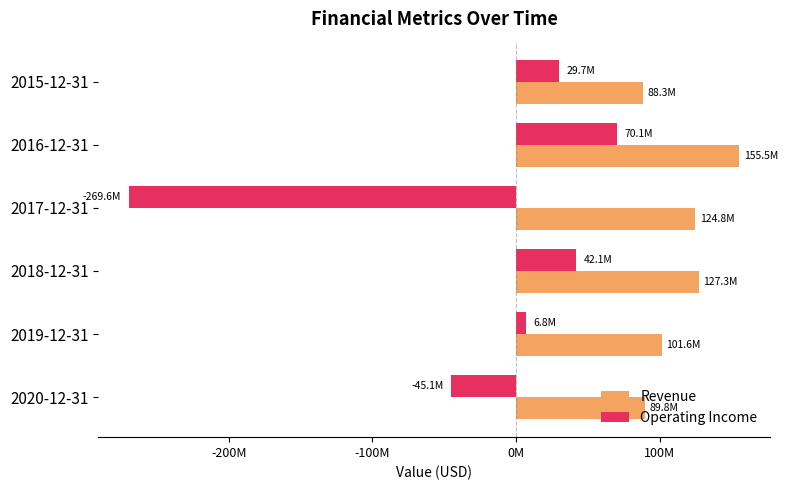

How many bars are there in total?

12